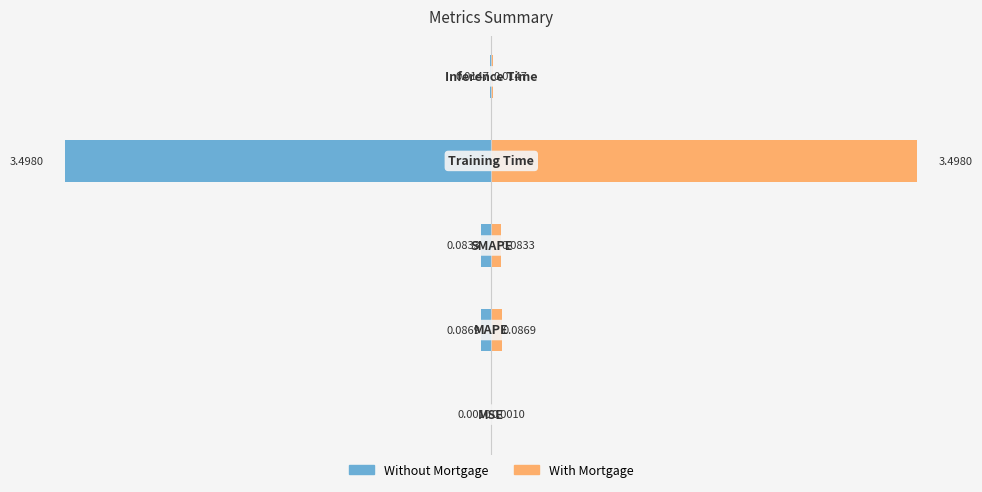

List the series in order of their peak value, highest first.

With Mortgage, Without Mortgage